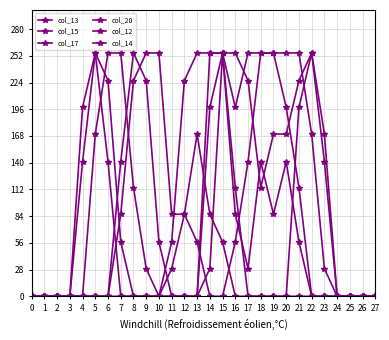

Does the chart have visible grid lines?

Yes